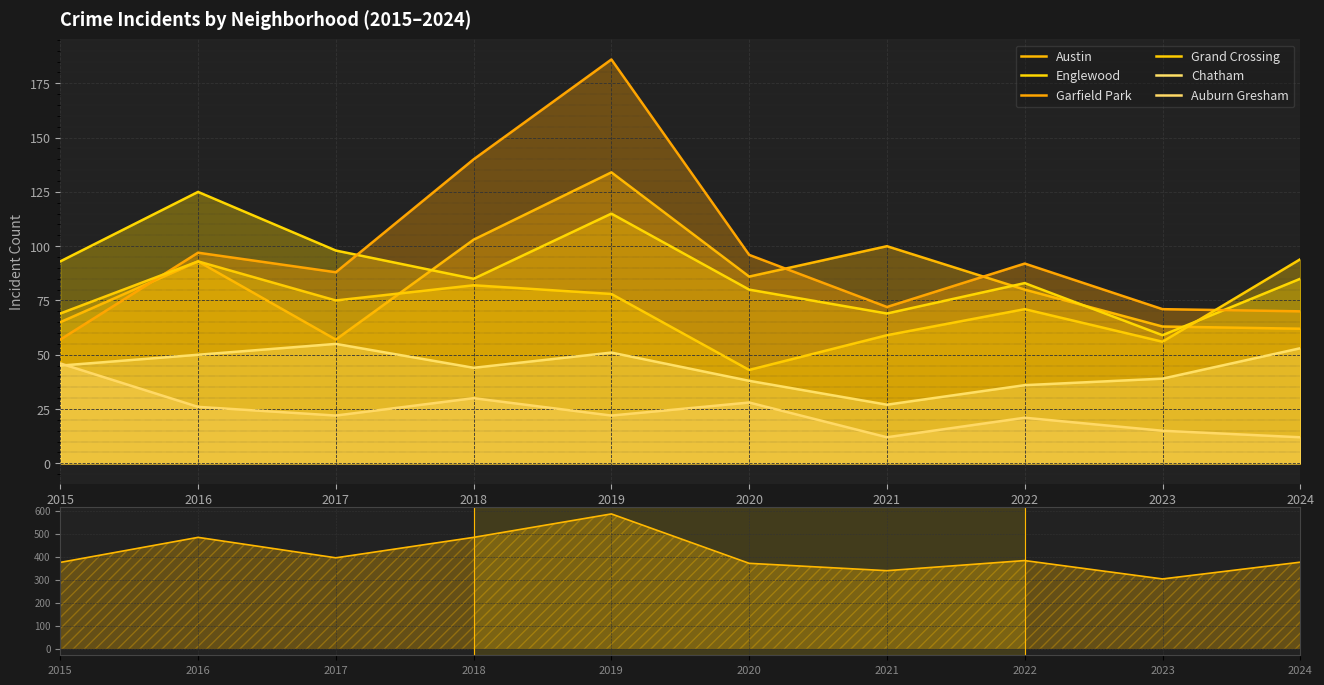

Reading left to right, transcribe all the data shown in this chart.

Austin: 65	93	57	103	134	86	100	80	63	62
Englewood: 93	125	98	85	115	80	69	83	59	85
Garfield Park: 57	97	88	140	186	96	72	92	71	70
Grand Crossing: 69	93	75	82	78	43	59	71	56	94
Chatham: 45	50	55	44	51	38	27	36	39	53
Auburn Gresham: 46	26	22	30	22	28	12	21	15	12